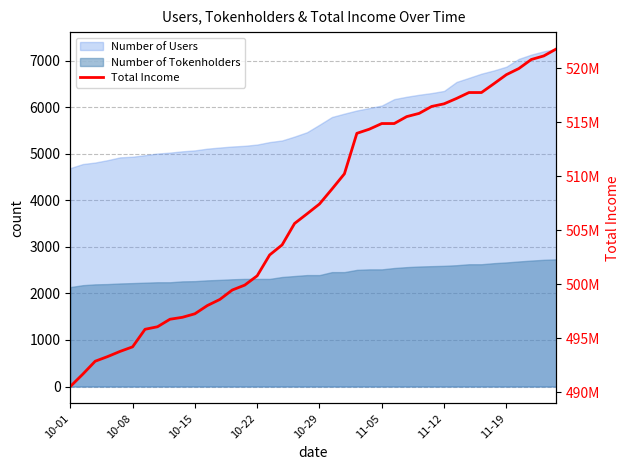

Is it true that the value at 11 is 341543592?

False